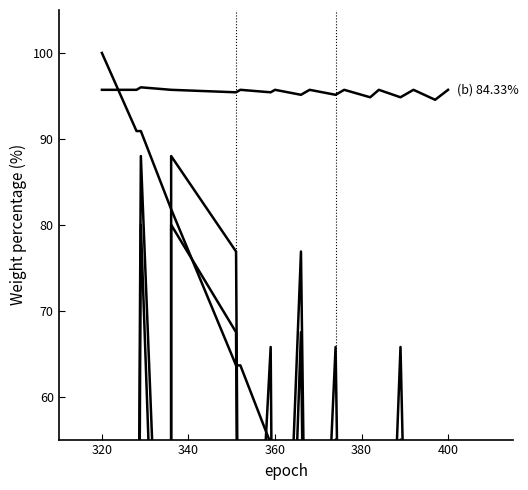

True or false: psrc and eepoch intersect in this chart.

True